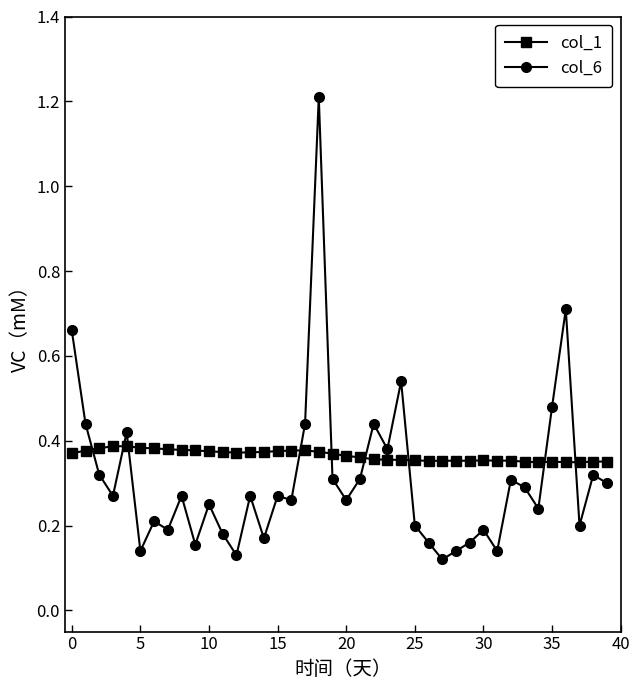

At how many categories does at least one series exceed 0?

40